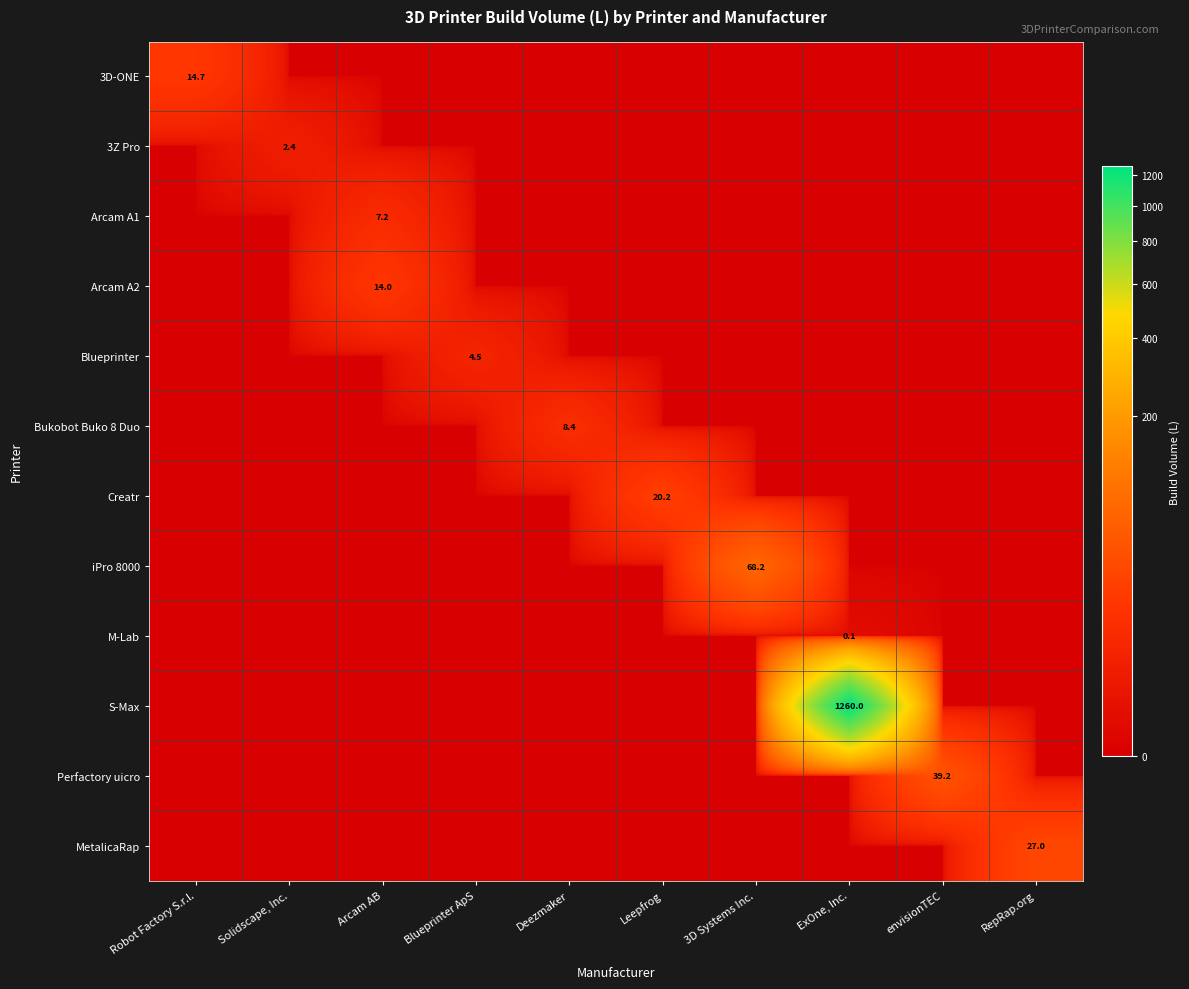

What is the average value of the Bukobot Buko 8 Duo series?

0.8